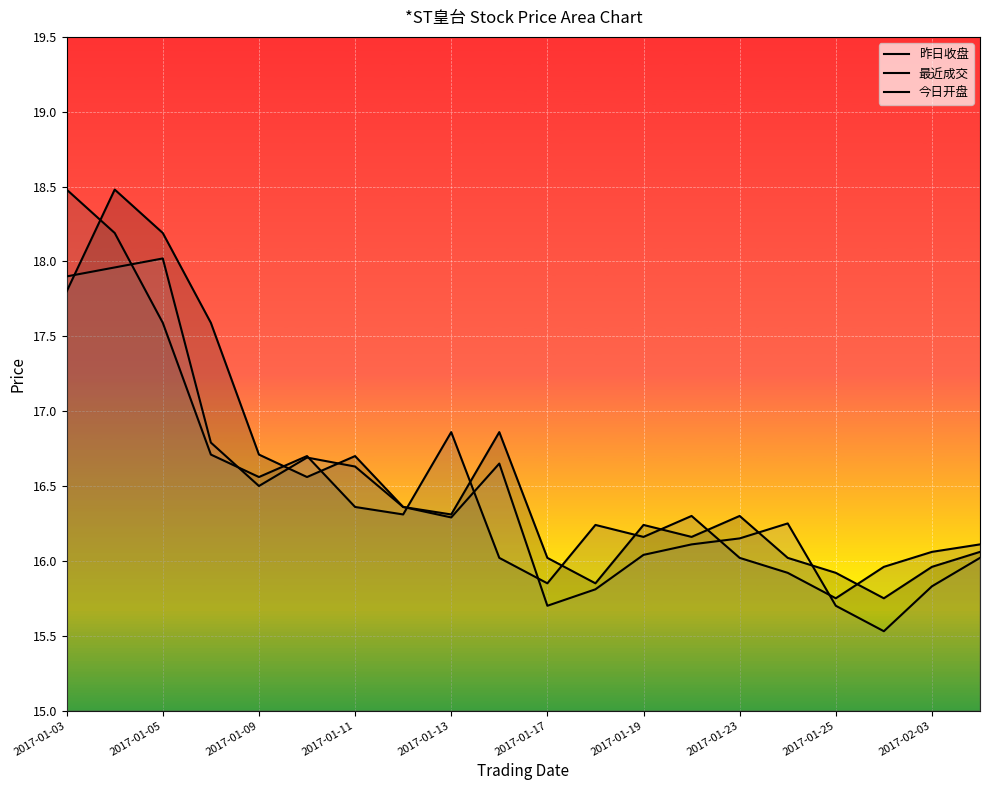

True or false: 昨日收盘 has more than 1 points higher than both neighbors.

True